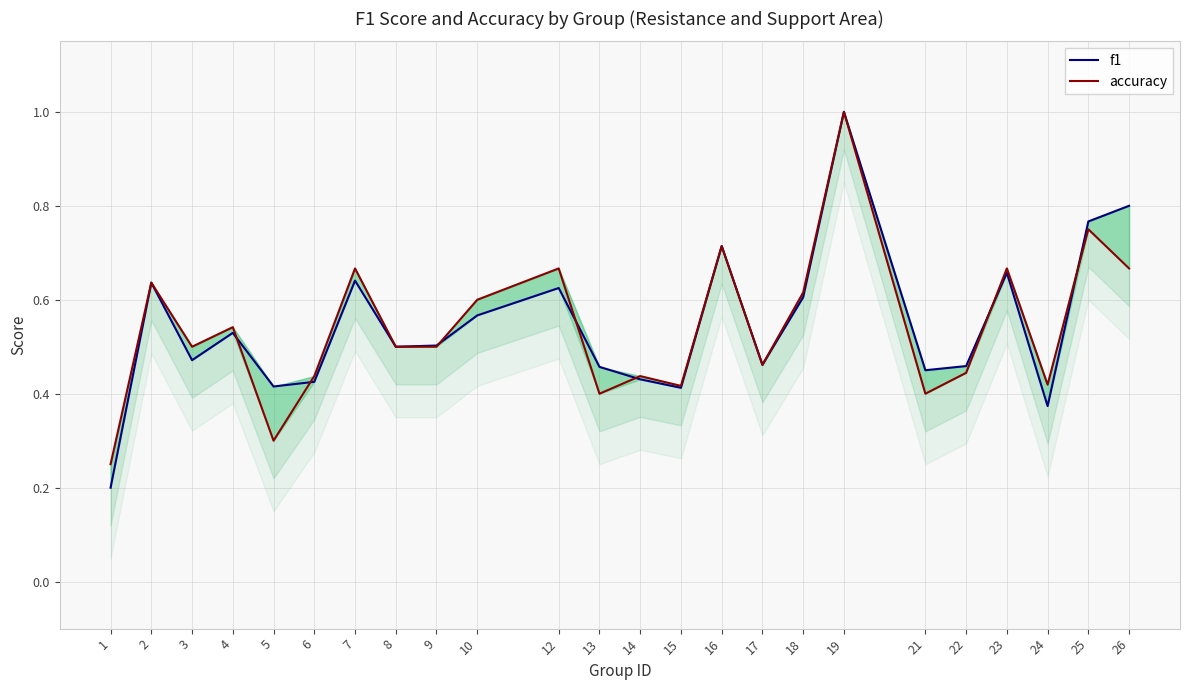

At which label is accuracy closest to 0?

1